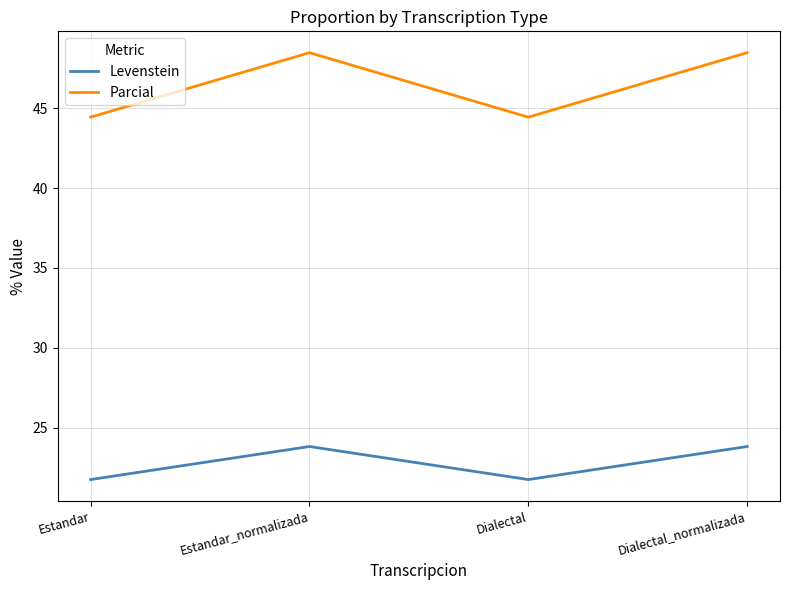

What is the difference between the second highest and second lowest values in the Parcial series?

4.0